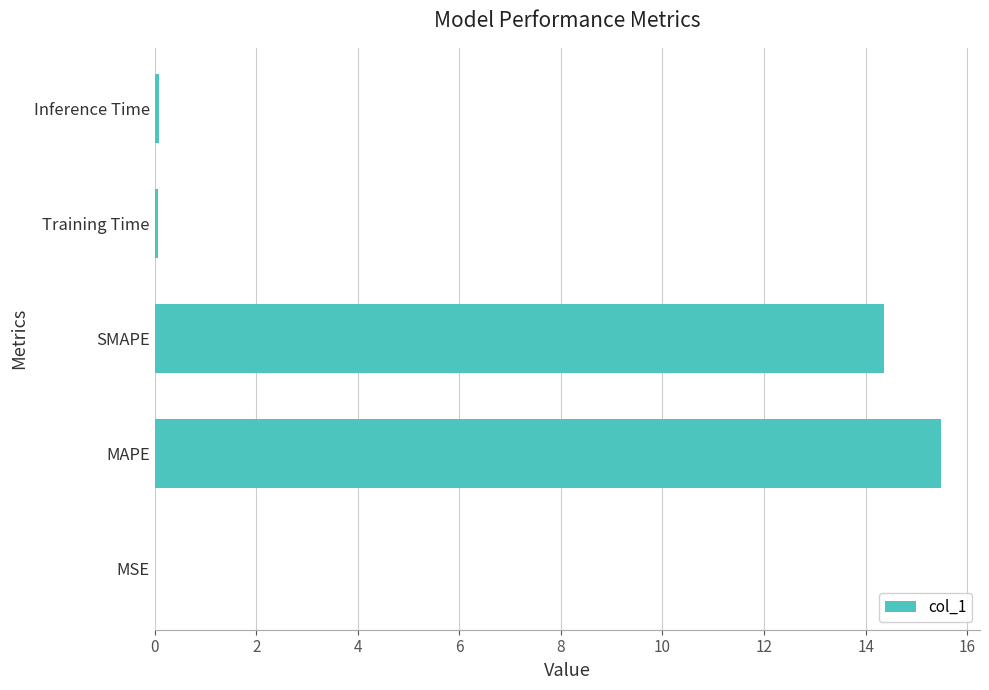

Between MSE and SMAPE, which is larger?

SMAPE